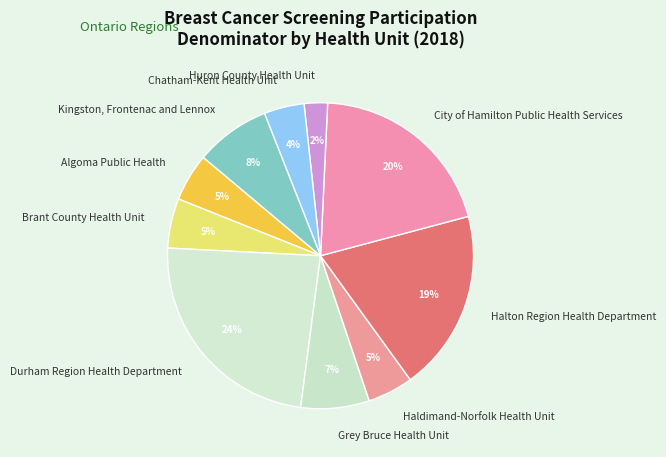

What is the largest slice in the pie chart?

Durham Region Health Department